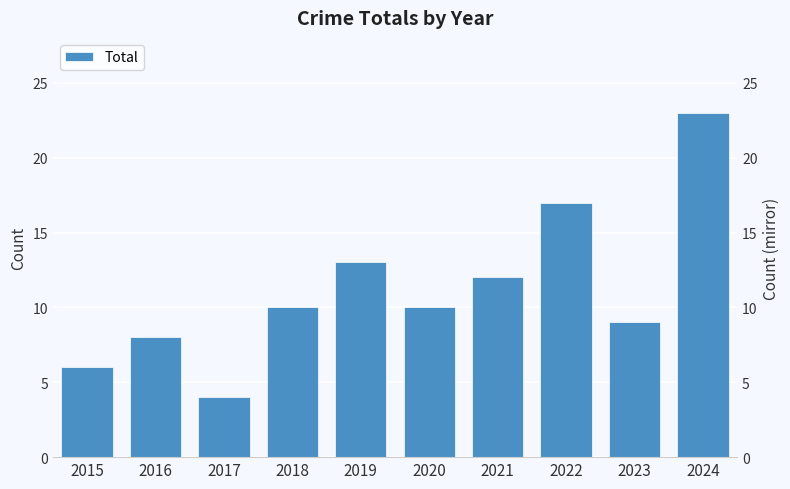

Is it true that the value at 2023 is 4?

False